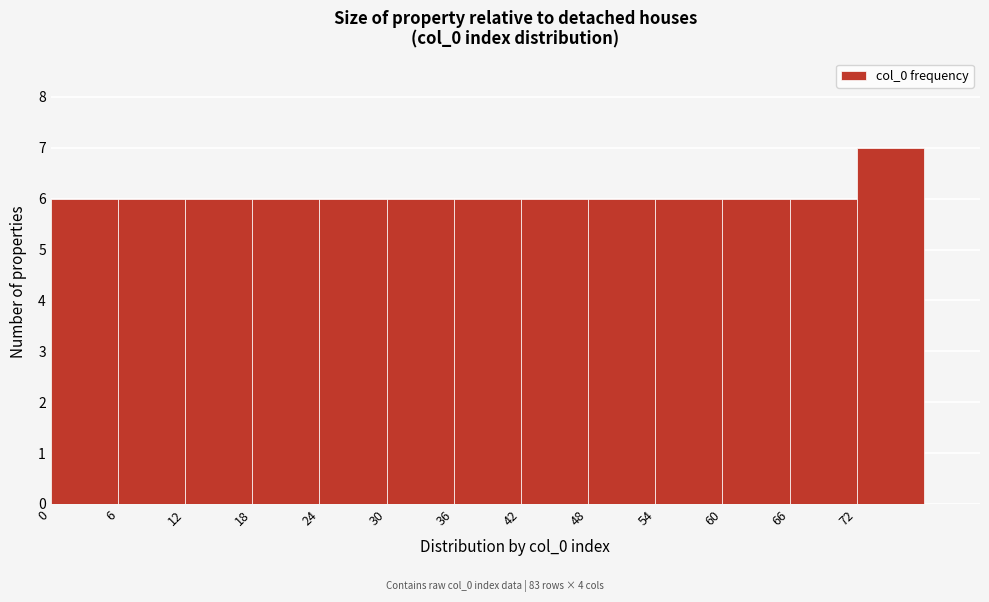

Over which range of the x-axis is the bar tallest?

72 to 78